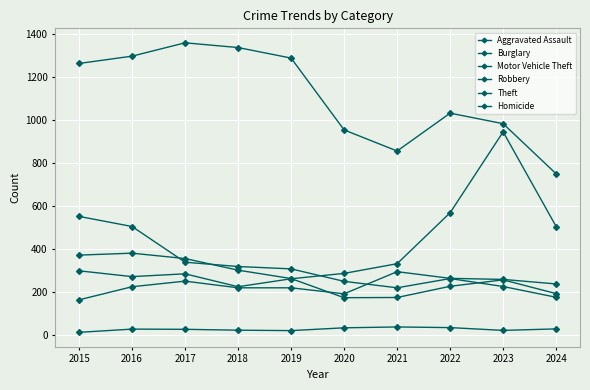

How many data points in Aggravated Assault are less than 238?

5